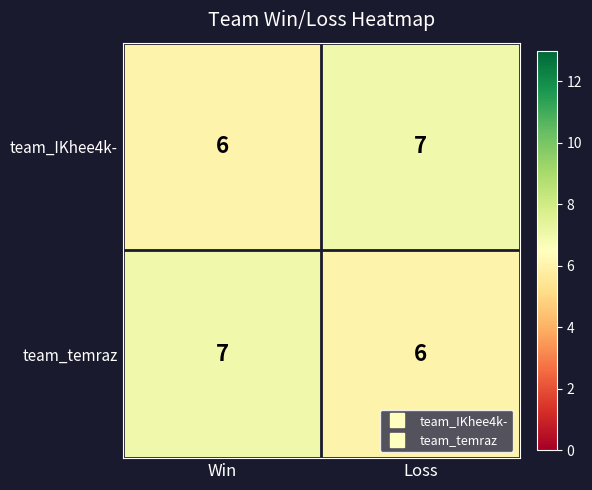

How many distinct data groups are displayed?

2